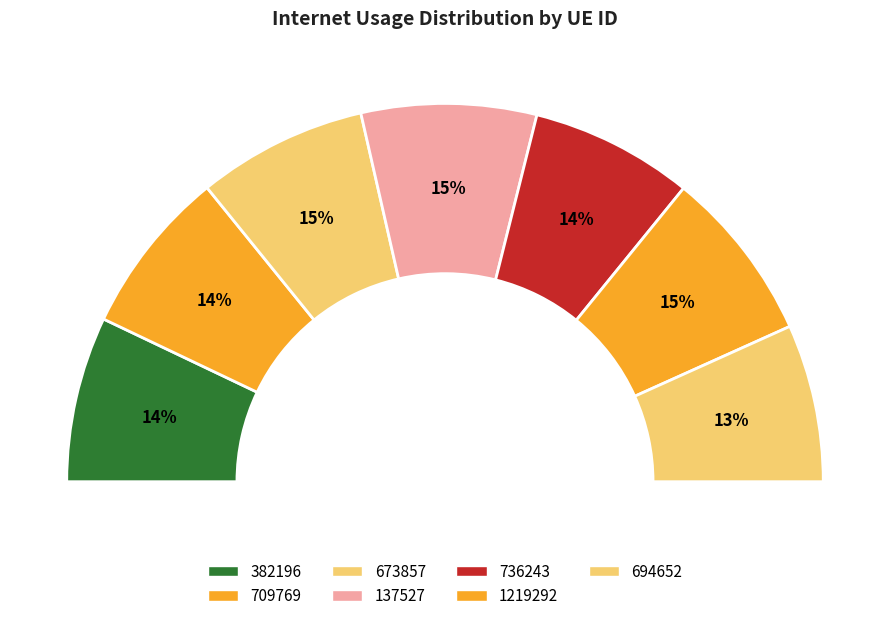

To the nearest percent, what is the combined percentage of 694652 and 1219292?

28%